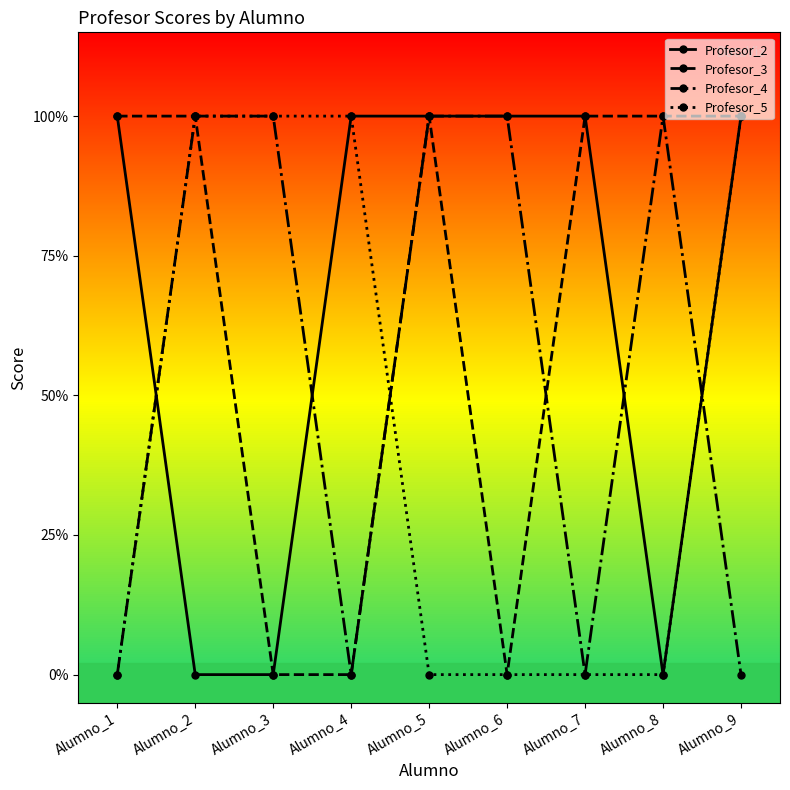

What are all the series names shown in the legend?

Profesor_2, Profesor_3, Profesor_4, Profesor_5